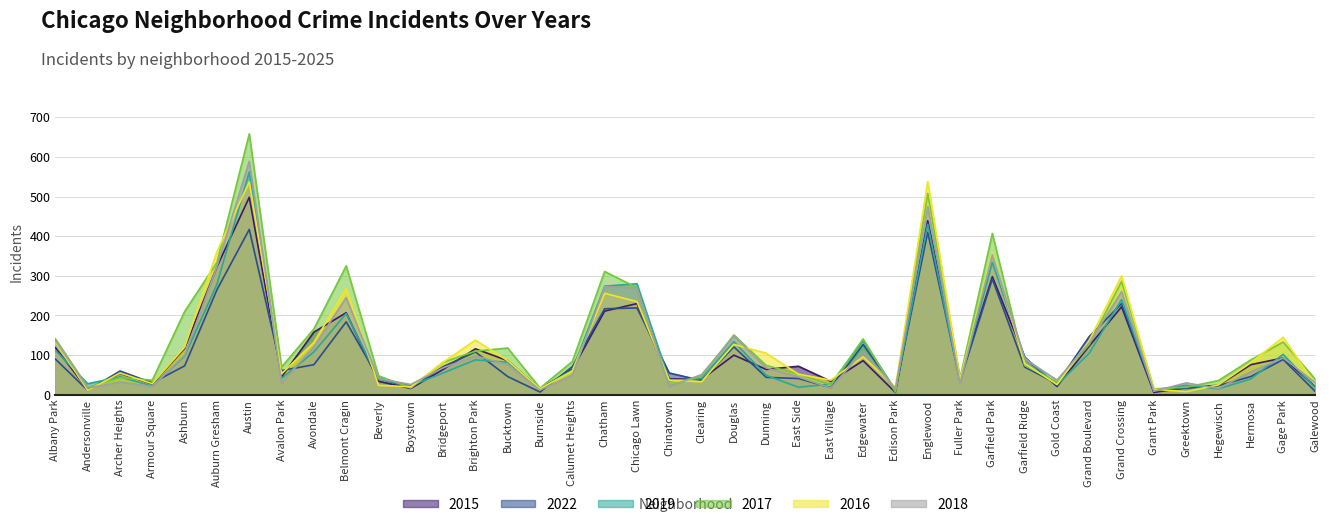

Reading right to left, what are all the values shown in this chart?

2015: 20	93	76	24	18	6	222	123	21	95	298	40	439	6	86	34	72	64	100	39	40	230	211	64	15	86	116	64	16	34	207	158	45	498	323	117	27	54	13	119
2022: 8	89	46	23	17	9	230	147	28	70	292	35	410	12	127	18	41	44	121	36	55	219	217	71	7	46	108	71	18	42	184	76	61	417	265	73	30	60	11	90
2019: 17	102	40	15	24	12	240	105	25	94	334	32	430	12	137	27	19	49	134	41	36	280	274	62	15	82	88	55	23	40	205	108	41	562	279	98	22	45	28	112
2017: 39	133	88	36	19	15	286	127	32	74	407	42	508	7	141	25	52	74	151	47	22	270	311	84	17	118	110	82	17	48	325	166	70	658	334	210	37	43	19	141
2016: 25	145	81	25	8	14	300	137	26	79	358	38	538	19	96	37	52	105	127	33	37	235	256	60	15	86	138	82	20	24	268	132	53	537	361	120	28	55	11	134
2018: 30	93	58	16	30	9	260	131	37	91	353	29	474	16	110	17	45	68	148	51	21	270	273	49	12	76	98	68	26	41	245	121	30	589	324	100	21	32	17	137